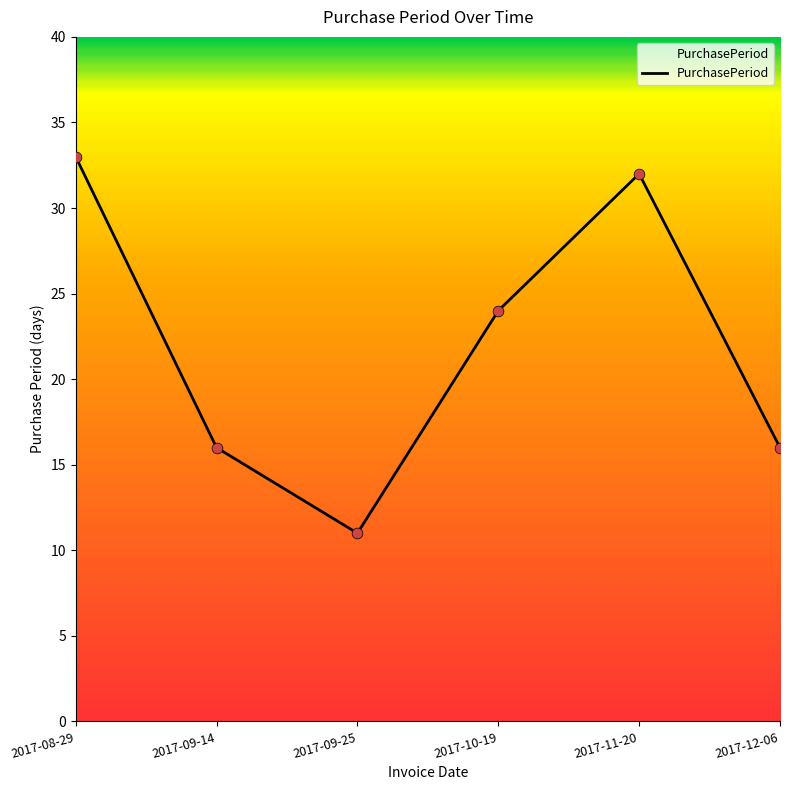

Which has a higher value, 2017-11-20 or 2017-10-19?

2017-11-20